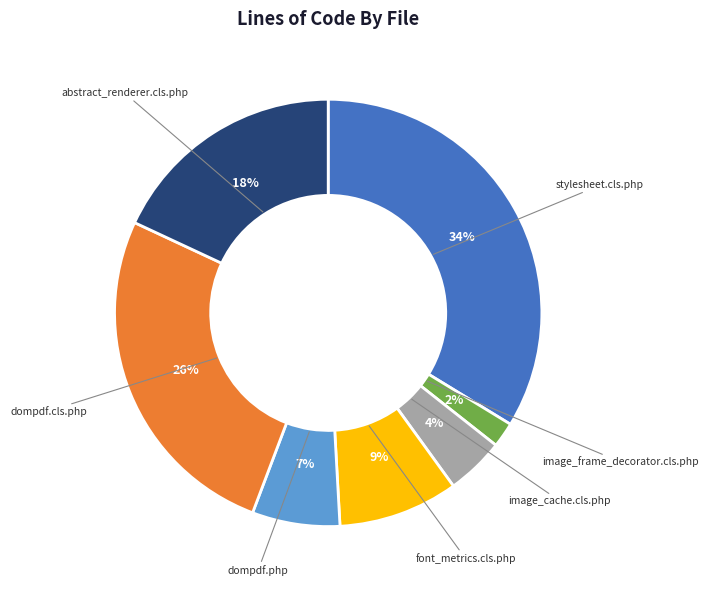

How many slices are in this pie chart?

7